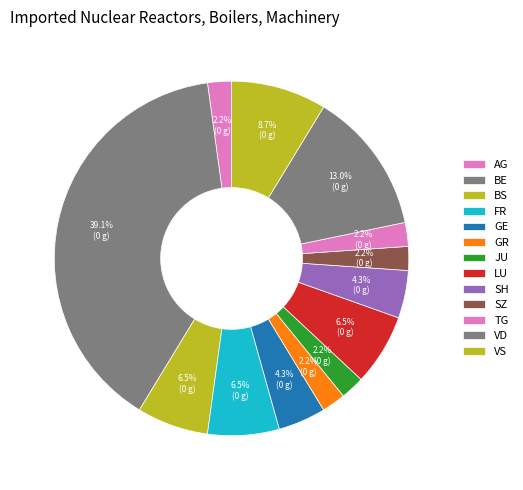

How many slices are in this pie chart?

13